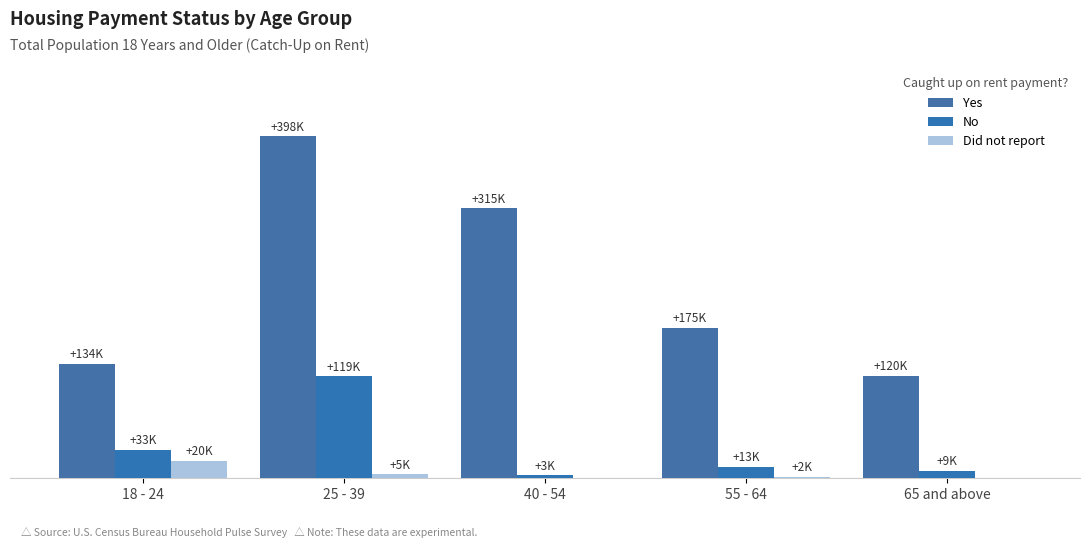

Are the bars horizontal?

No